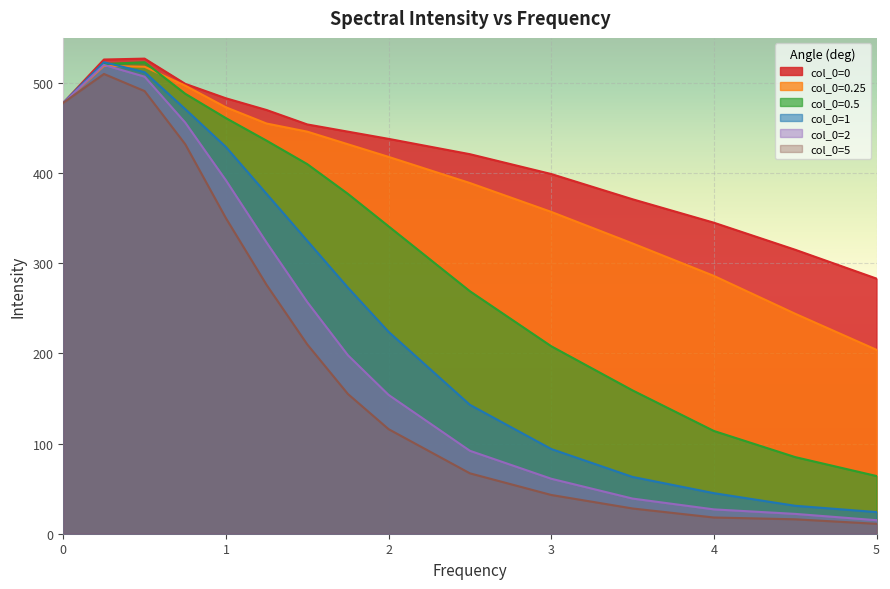

True or false: col_0=1 has a value of 42 at 3.

False